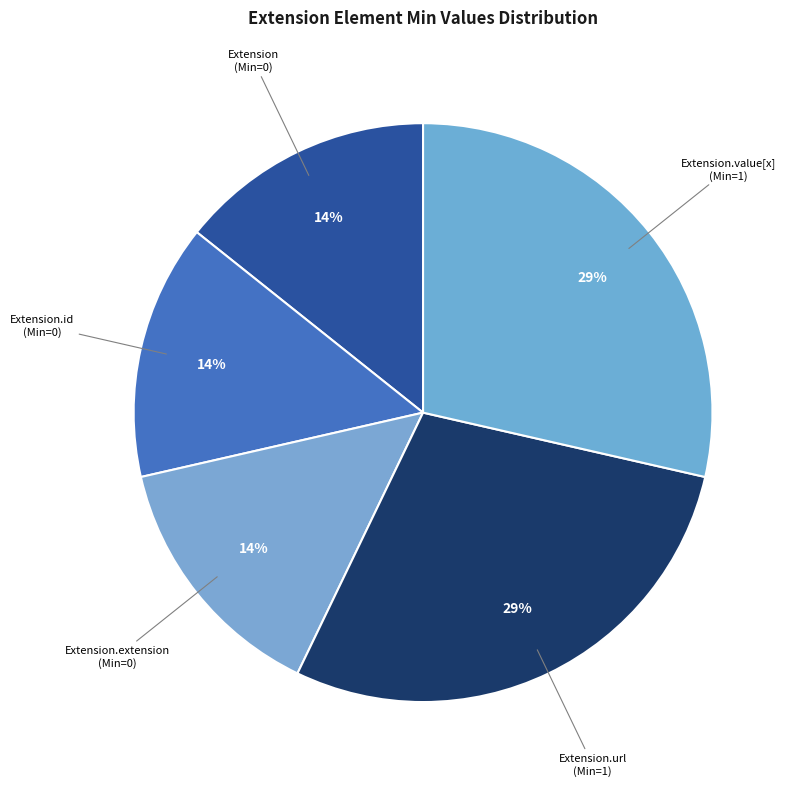

Which has a higher value, Extension.url or Extension.extension?

Extension.url